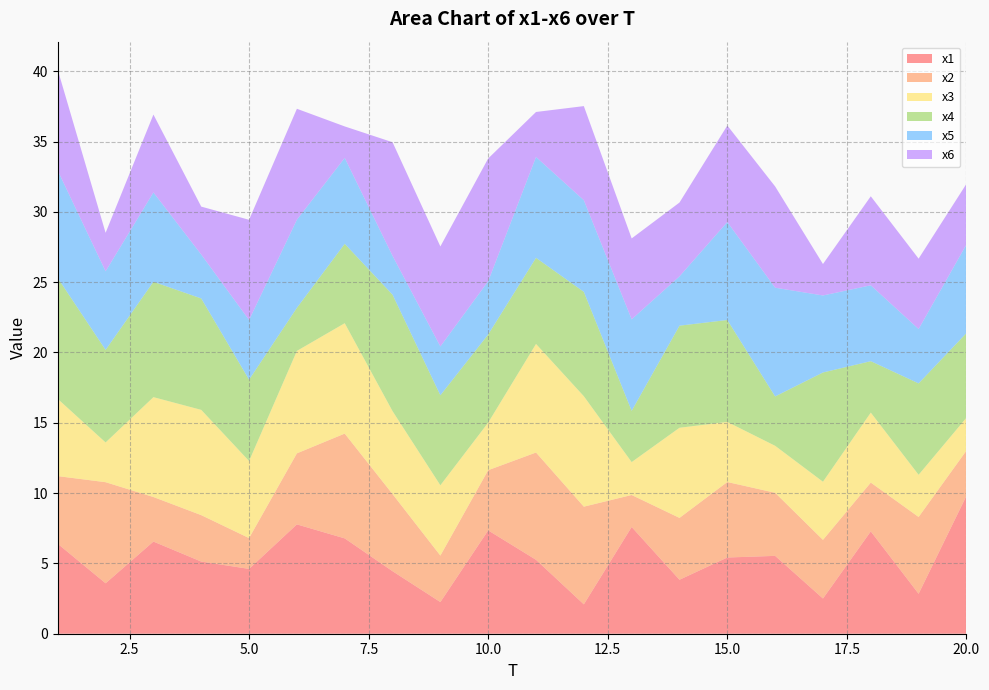

Reading left to right, extract all data points from this chart.

x1: 1=6.4	2=3.6	3=6.6	4=5.1	5=4.6	6=7.8	7=6.8	8=4.4	9=2.3	10=7.3	11=5.3	12=2.1	13=7.6	14=3.8	15=5.4	16=5.5	17=2.5	18=7.3	19=2.8	20=9.8
x2: 1=4.8	2=7.2	3=3.2	4=3.3	5=2.2	6=5.1	7=7.5	8=5.5	9=3.3	10=4.3	11=7.6	12=6.9	13=2.3	14=4.4	15=5.4	16=4.5	17=4.2	18=3.5	19=5.5	20=3.2
x3: 1=5.5	2=2.8	3=7.1	4=7.5	5=5.5	6=7.3	7=7.9	8=5.9	9=5.0	10=3.4	11=7.7	12=7.9	13=2.3	14=6.4	15=4.3	16=3.3	17=4.1	18=5.0	19=3.0	20=2.3
x4: 1=8.6	2=6.6	3=8.2	4=7.9	5=5.8	6=3.1	7=5.6	8=8.3	9=6.4	10=6.3	11=6.1	12=7.4	13=3.6	14=7.3	15=7.2	16=3.5	17=7.8	18=3.7	19=6.5	20=6.0
x5: 1=7.6	2=5.6	3=6.4	4=3.1	5=4.2	6=6.3	7=6.1	8=2.8	9=3.5	10=3.8	11=7.2	12=6.5	13=6.5	14=3.5	15=7.0	16=7.7	17=5.5	18=5.4	19=3.9	20=6.3
x6: 1=7.2	2=2.7	3=5.5	4=3.4	5=7.1	6=7.9	7=2.2	8=8.1	9=7.1	10=8.7	11=3.2	12=6.7	13=5.8	14=5.2	15=6.9	16=7.2	17=2.2	18=6.3	19=5.0	20=4.3